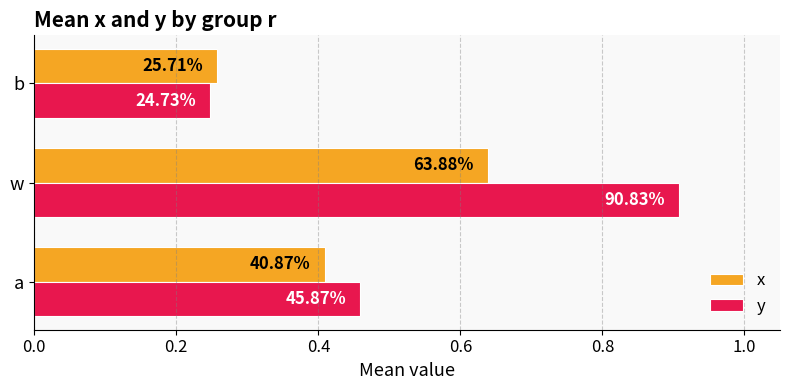

Which series has the largest total across all categories?

y